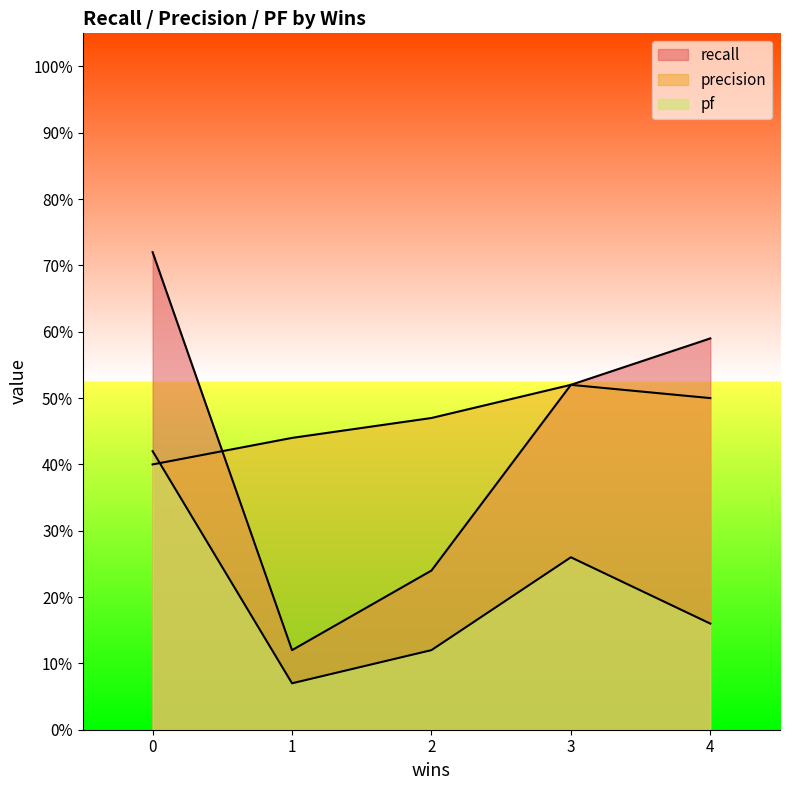

The pf series shows 0.3 at 4. True or false?

False